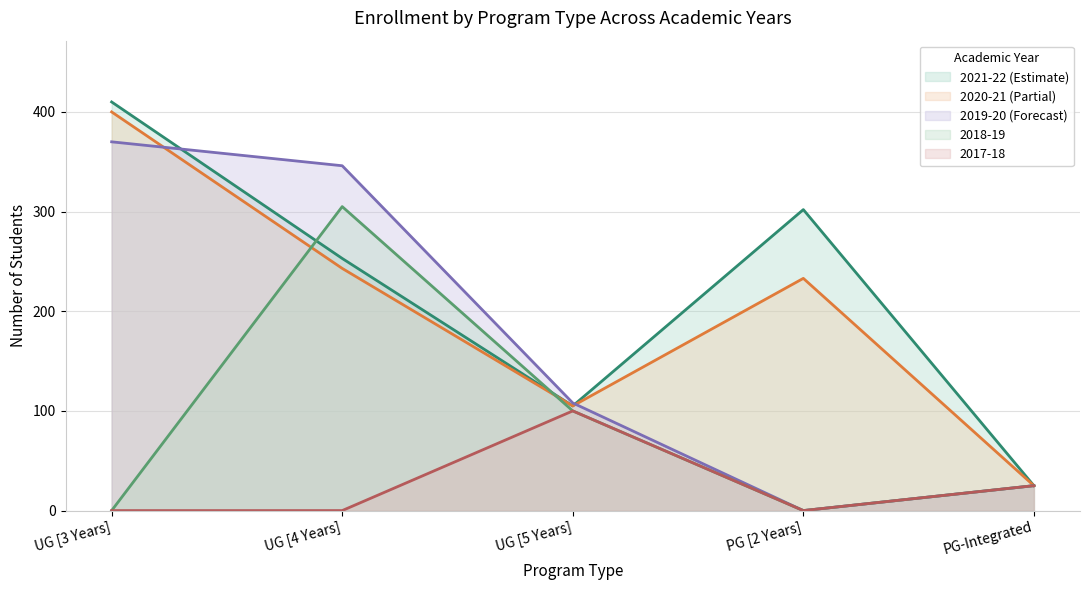

Which series has the largest range (max minus min)?

2021-22 (Estimate)